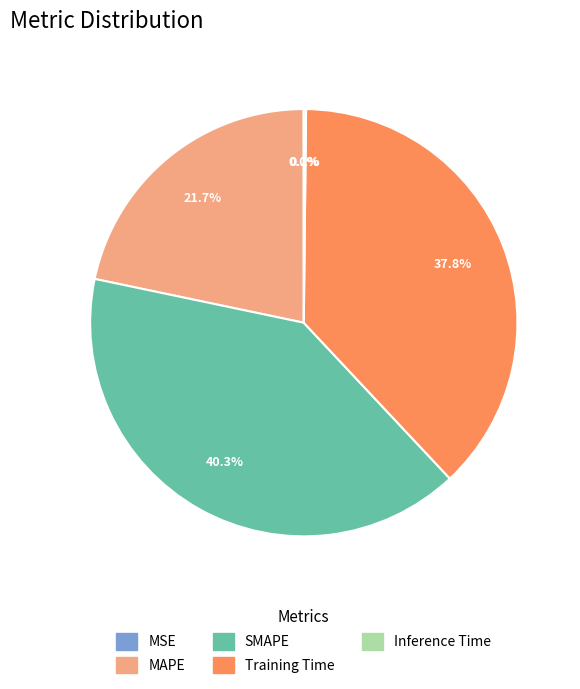

To the nearest percent, what is the difference between the MAPE and Training Time slice percentages?

16%